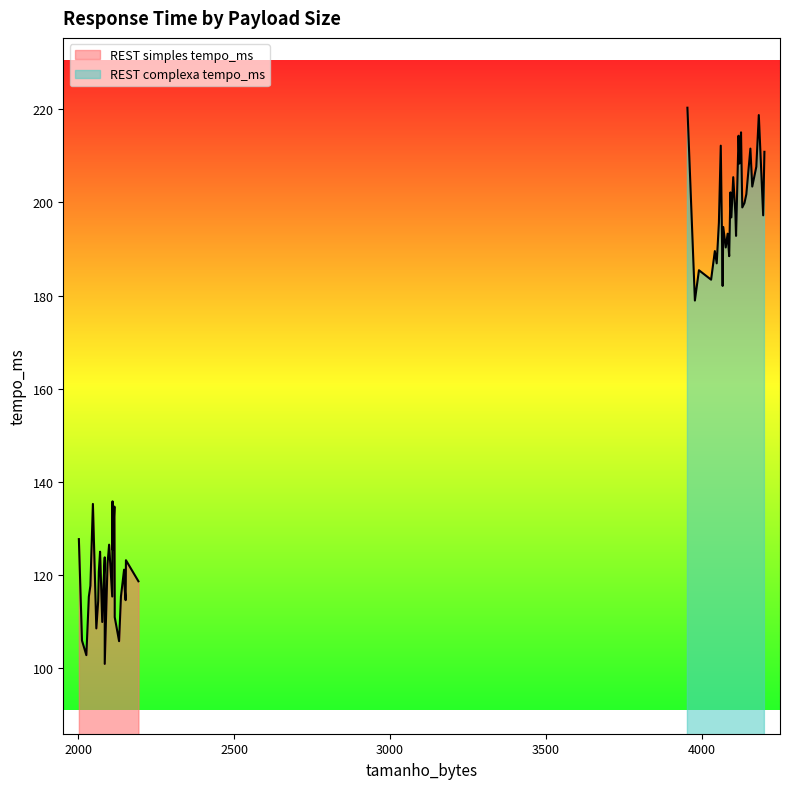

In REST complexa tempo_ms, how many points are higher than both neighbors (excluding endpoints)?

12